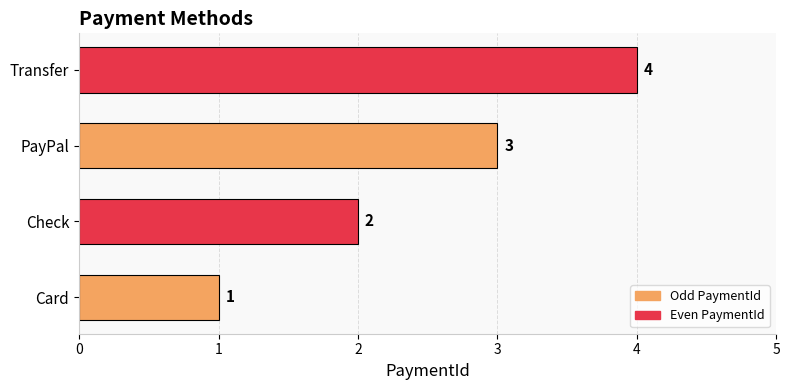

Where is the data nearest to the value 2?

Check